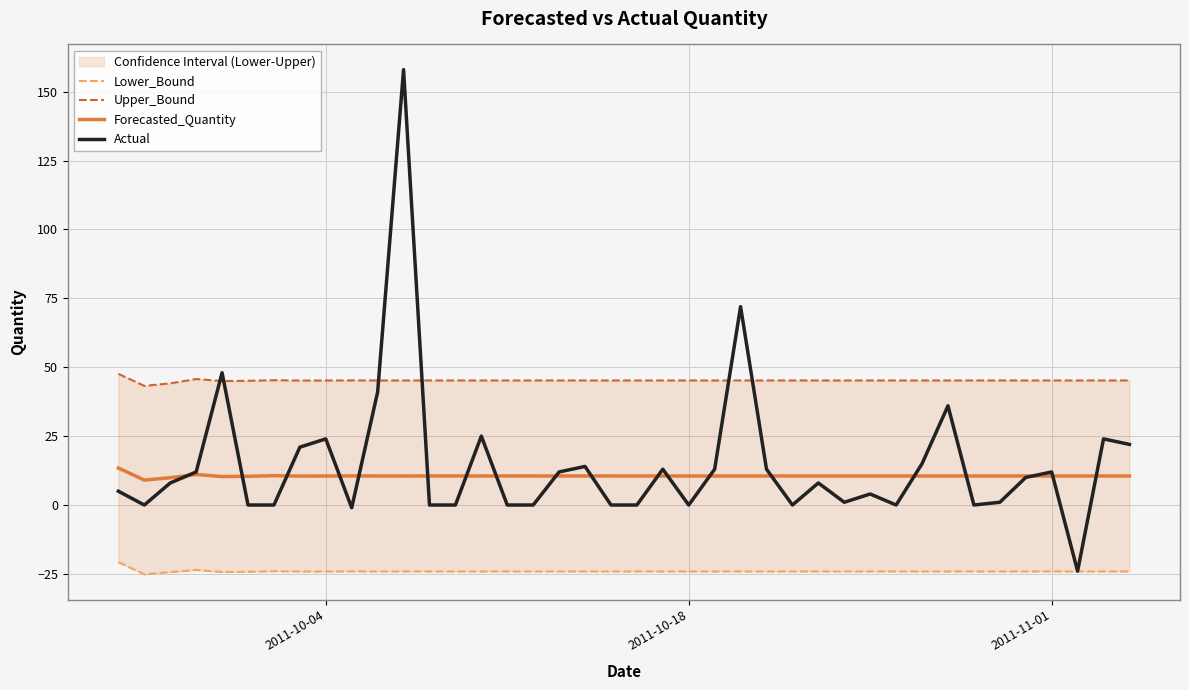

True or false: Lower_Bound and Actual cross at least once.

False